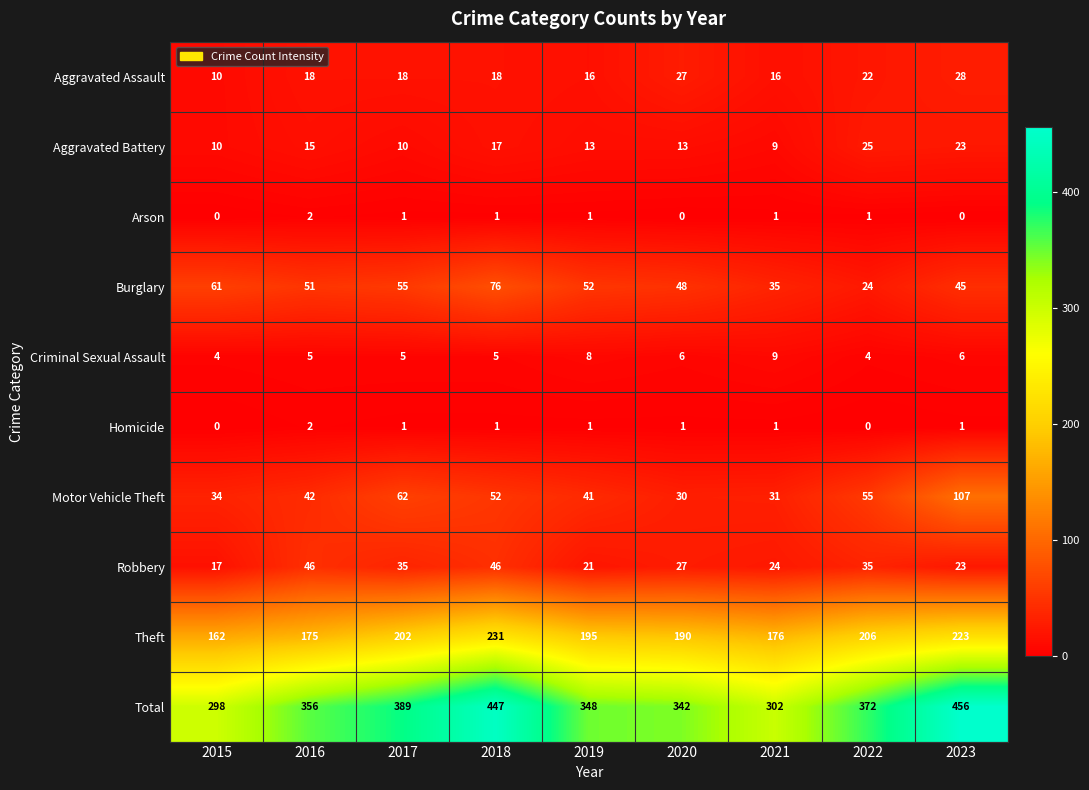

Is it true that Total equals 456 at 2023?

True